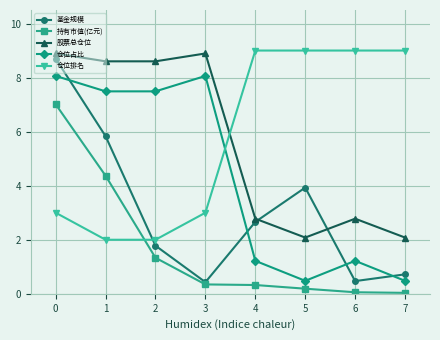

True or false: 仓位排名 has a value of 2.8 at 2.

False